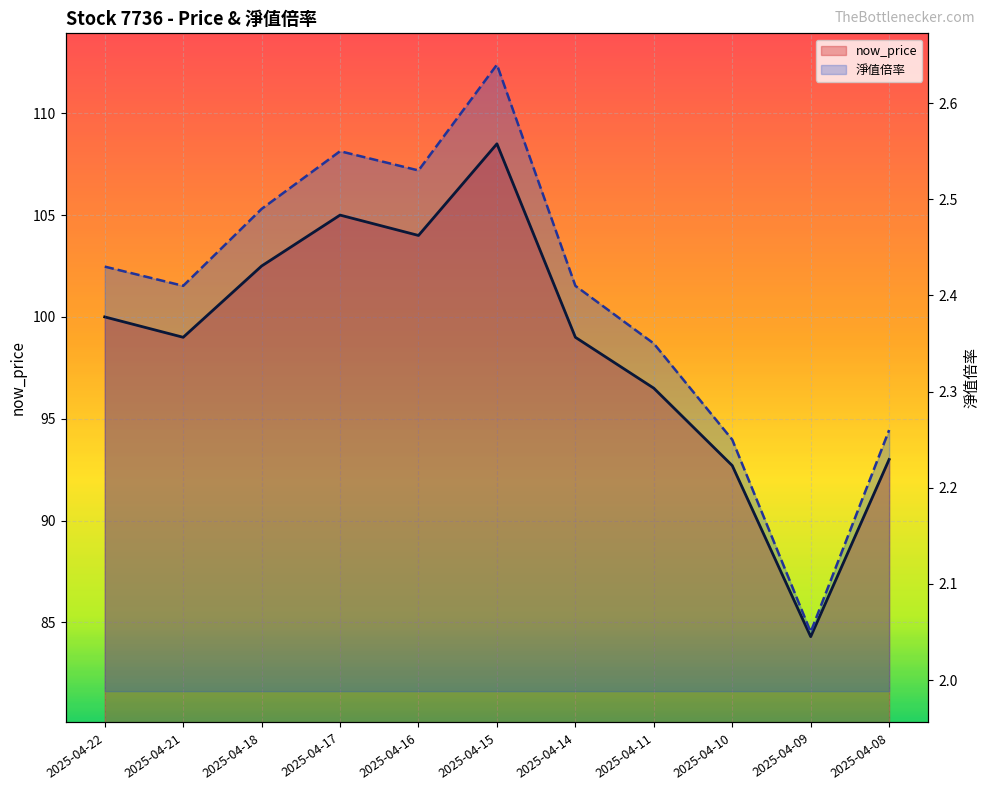

At how many categories does at least one series exceed 53?

11